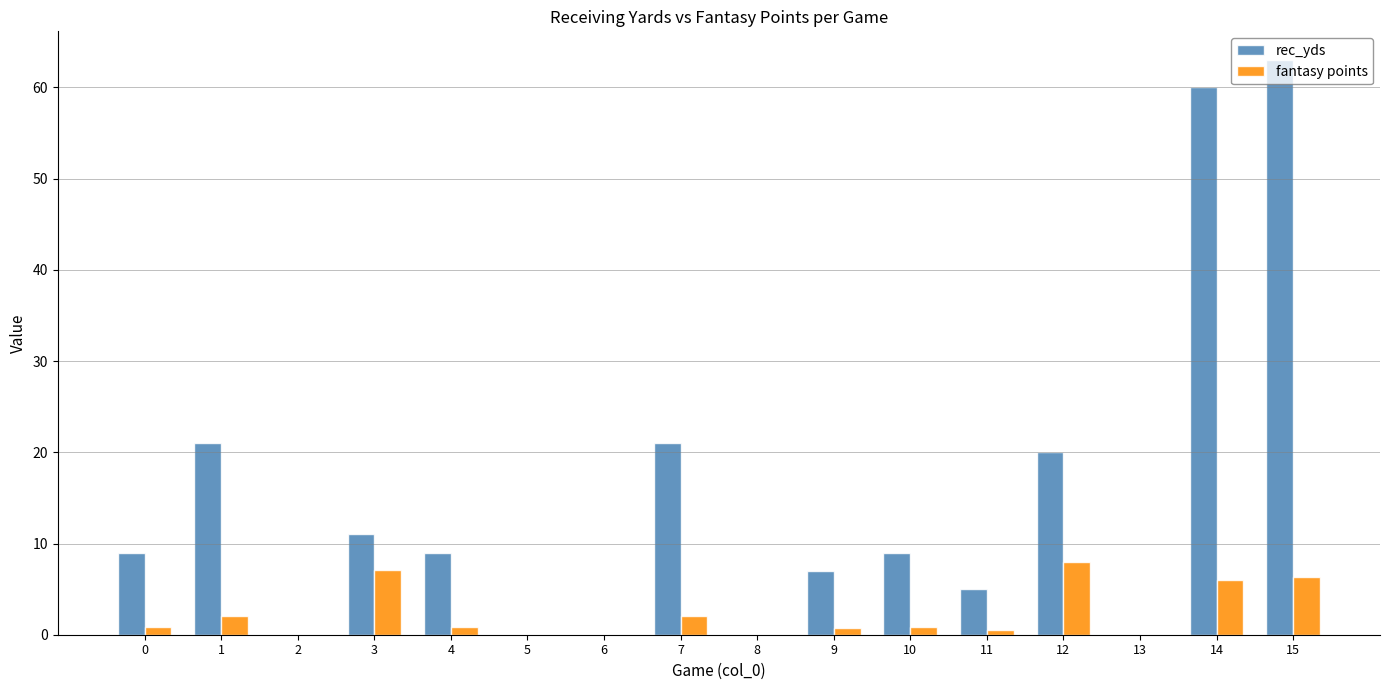

What is the spread (max minus min) of values at 3?

3.9